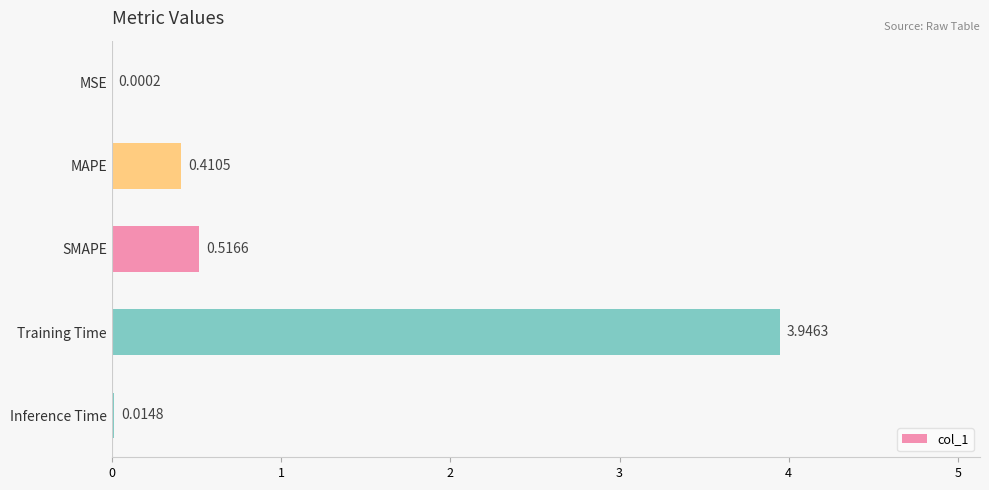

What is the sum of all values?

4.9